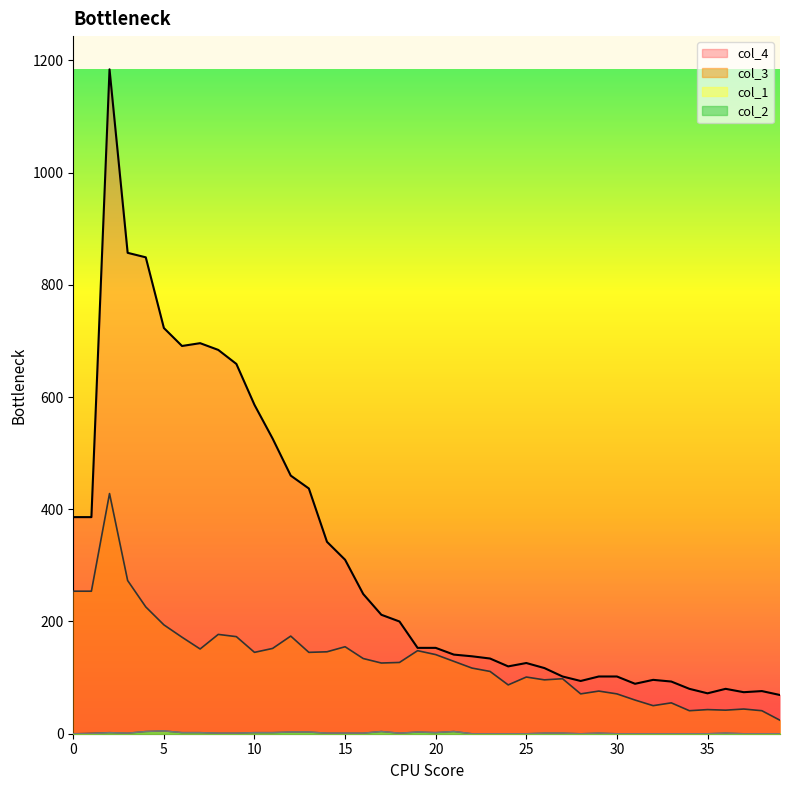

At how many categories does at least one series exceed 58?

40